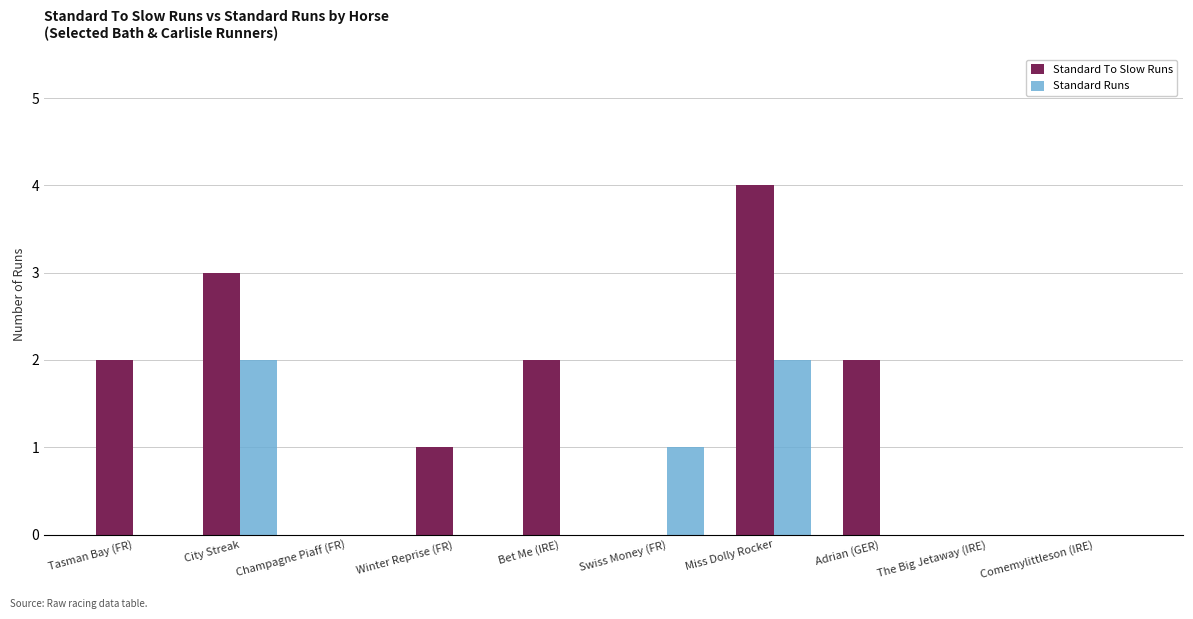

How many groups of bars are there?

10